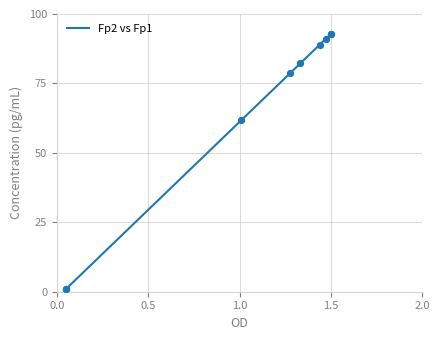

What is the difference between the maximum and minimum values?

91.8